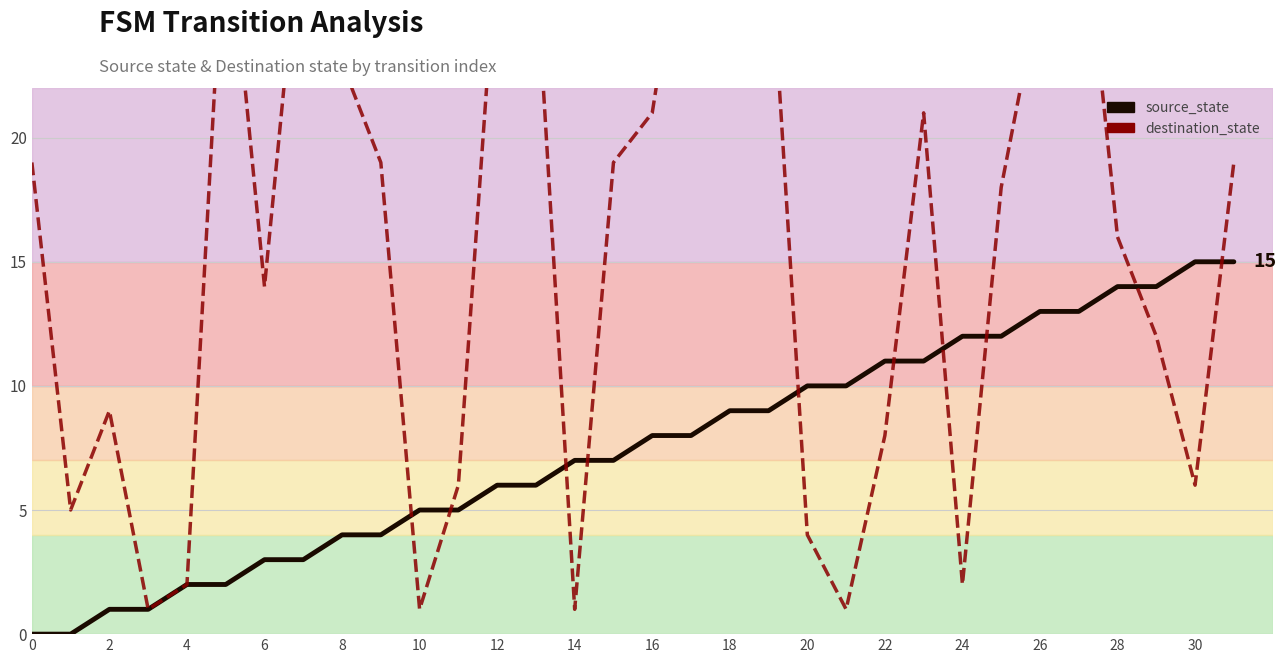

Rank the series by their maximum value, from highest to lowest.

destination_state, source_state line